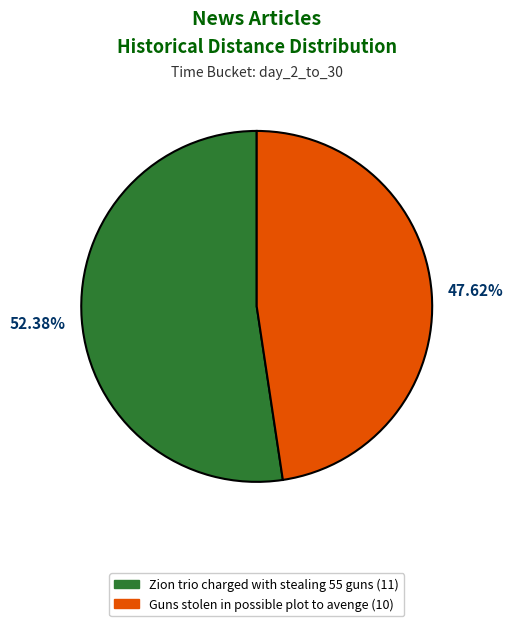

How many segments does this pie chart have?

2